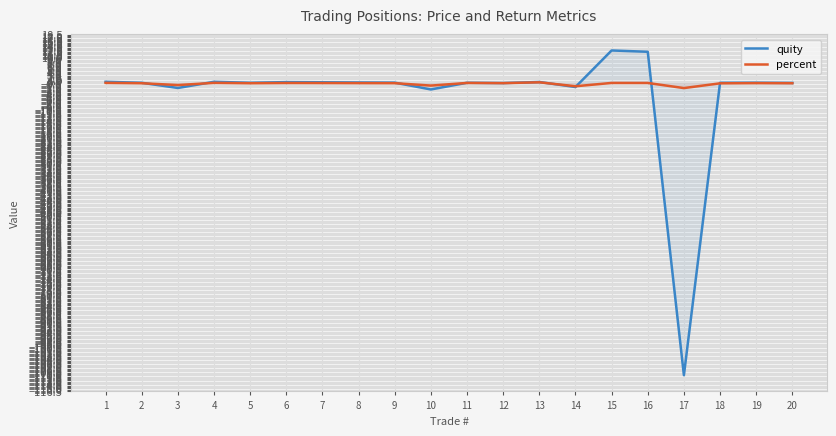

True or false: percent and quity intersect in this chart.

True